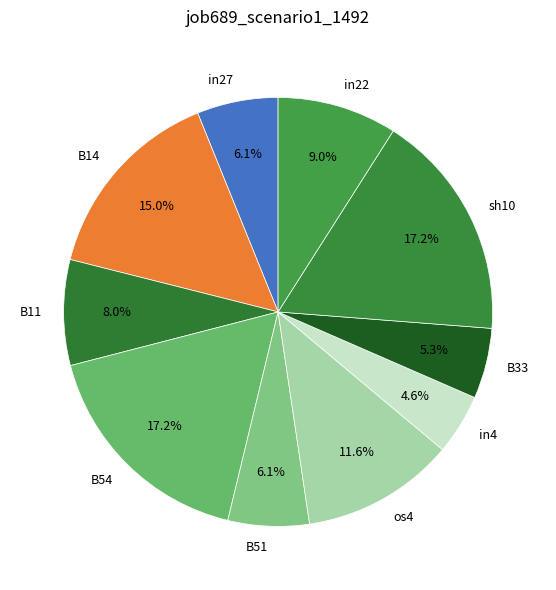

Count the number of slices in the pie.

10